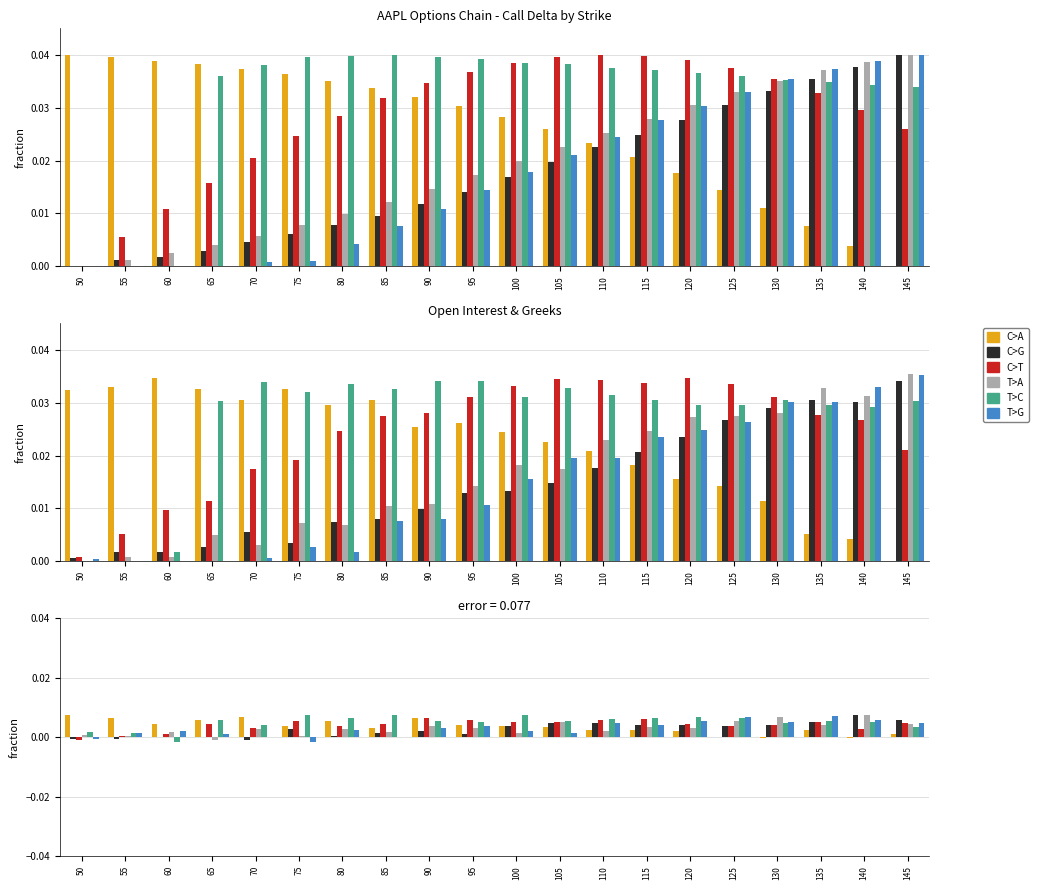

How many values in the T>C series are below 0?

1